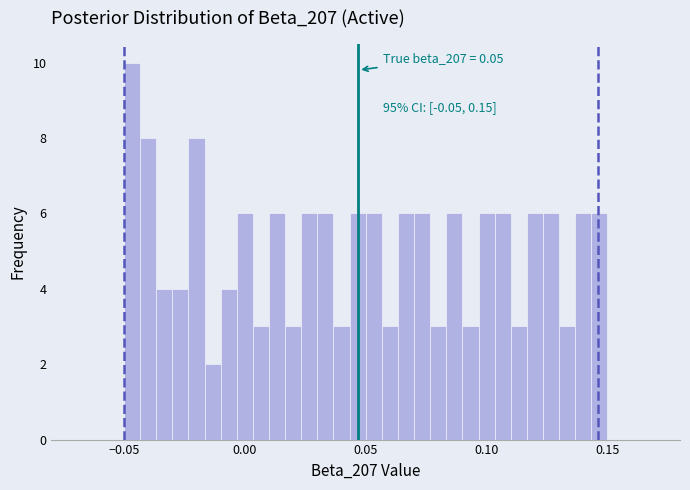

Around what value on the x-axis is the tallest bar? Give the approximate position of its centre, as read against the axis.

-0.045